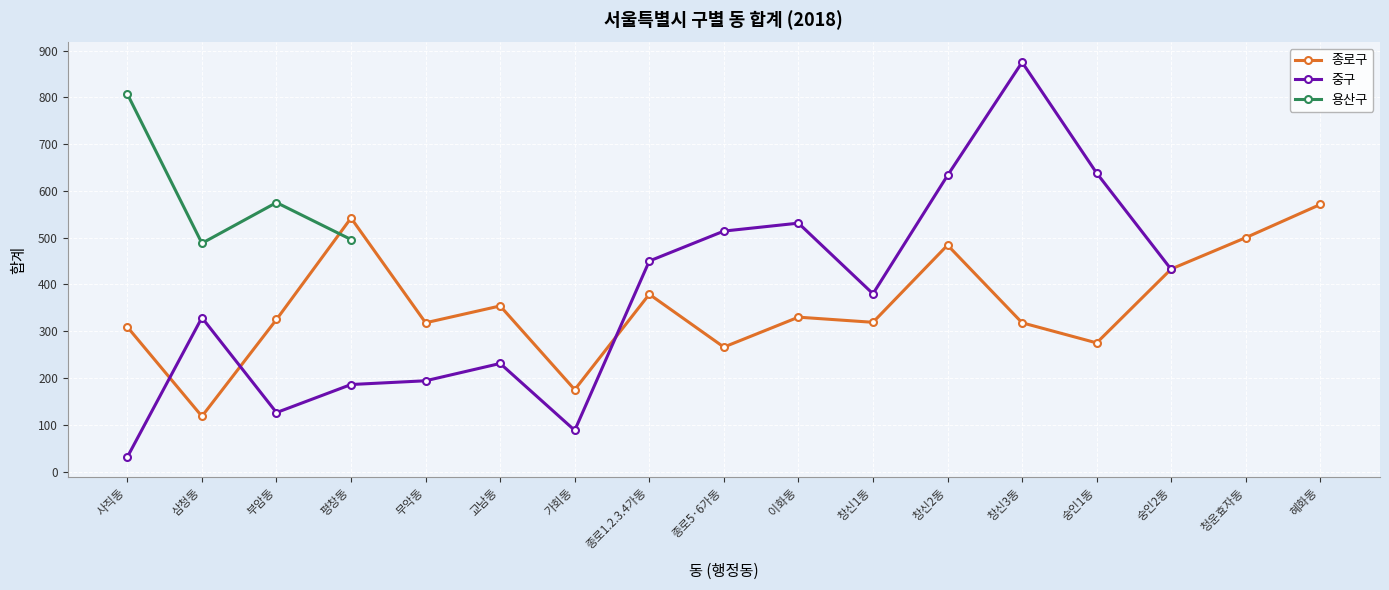

How many intersections are there between 용산구 and 종로구?

1